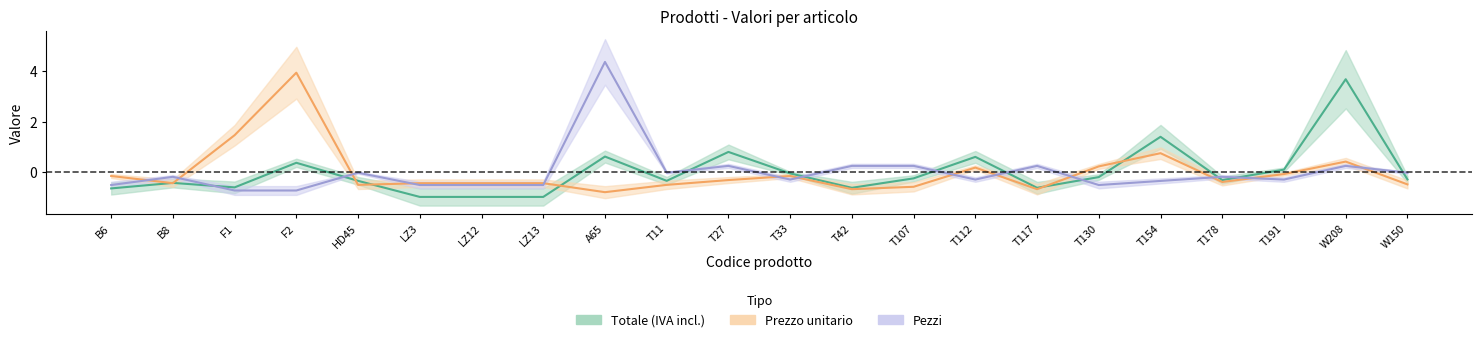

What is the total value across all series at T112?

0.5